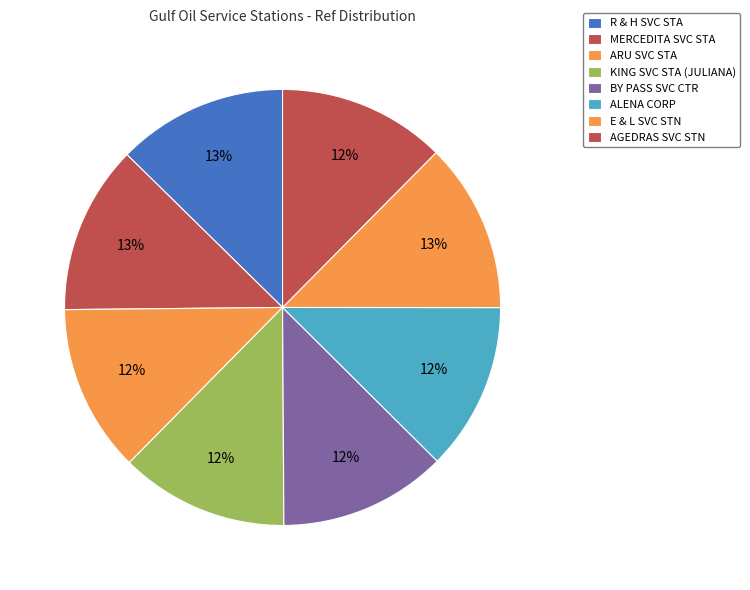

Which slice is the largest?

R & H SVC STA